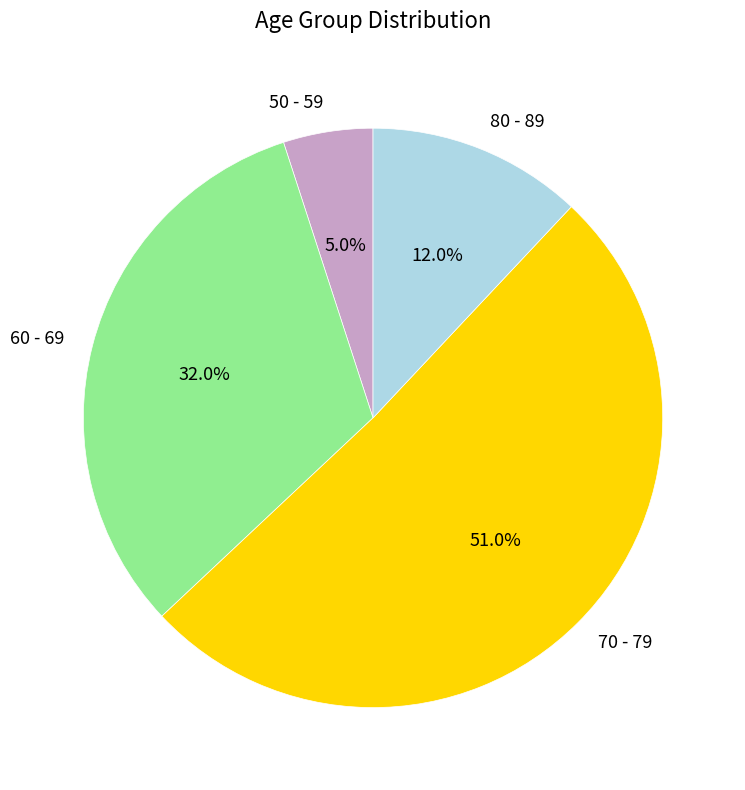

How many segments does this pie chart have?

4